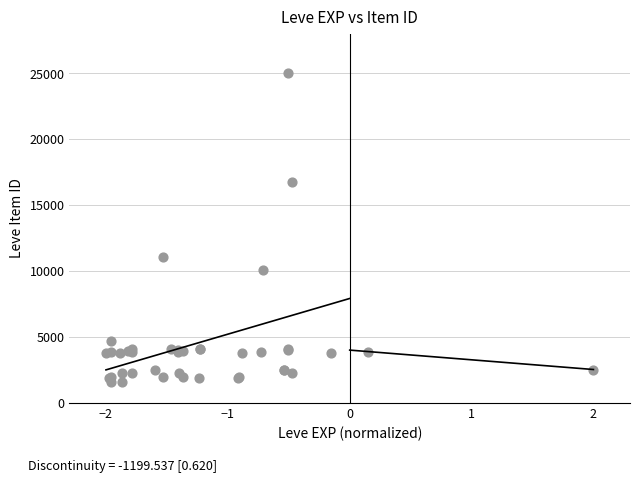

What Y value in the scatter plot is closest to 13272?

11039.9